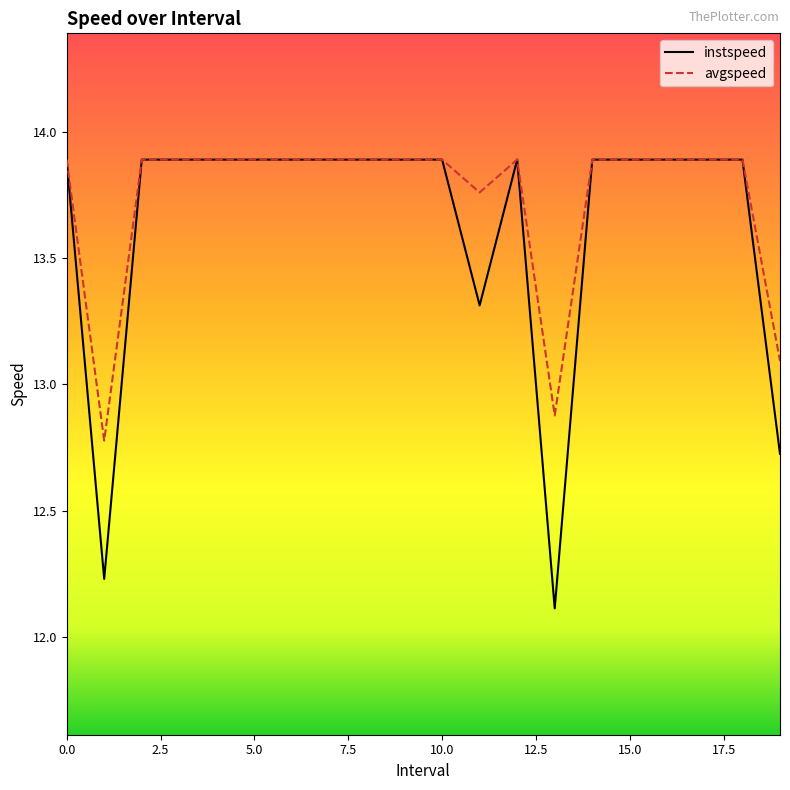

What is the smallest value displayed?

12.1